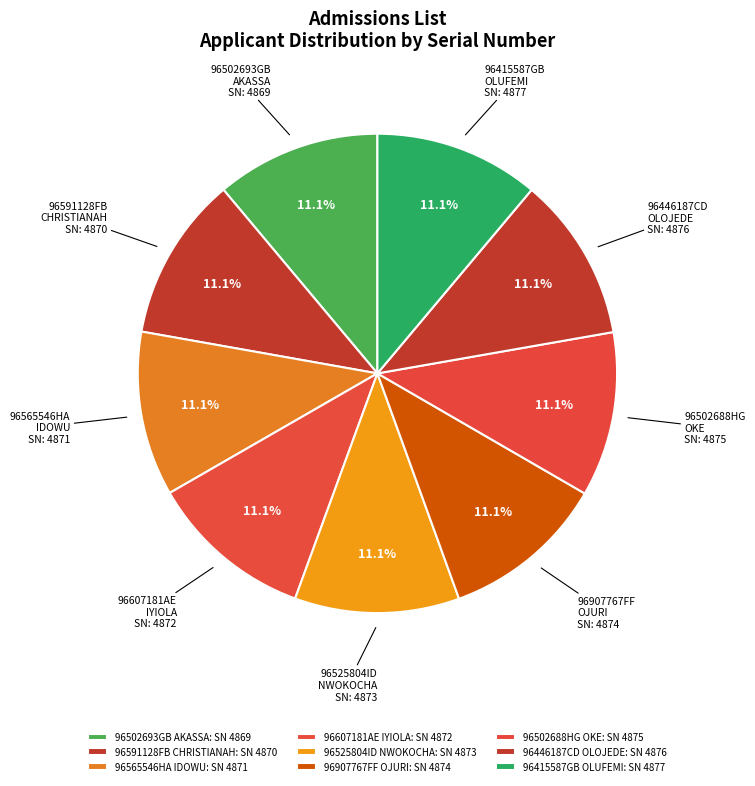

Approximately how many times larger is the value at 96565546HA IDOWU compared to 96907767FF OJURI?

1.0